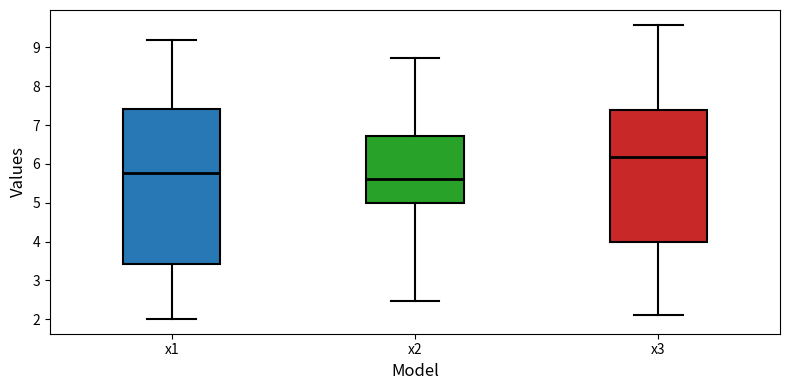

Where does the upper whisker of the box for x2 end on the y-axis? The values are not printed on the chart, so give them approximately, as read against the axis.

8.7